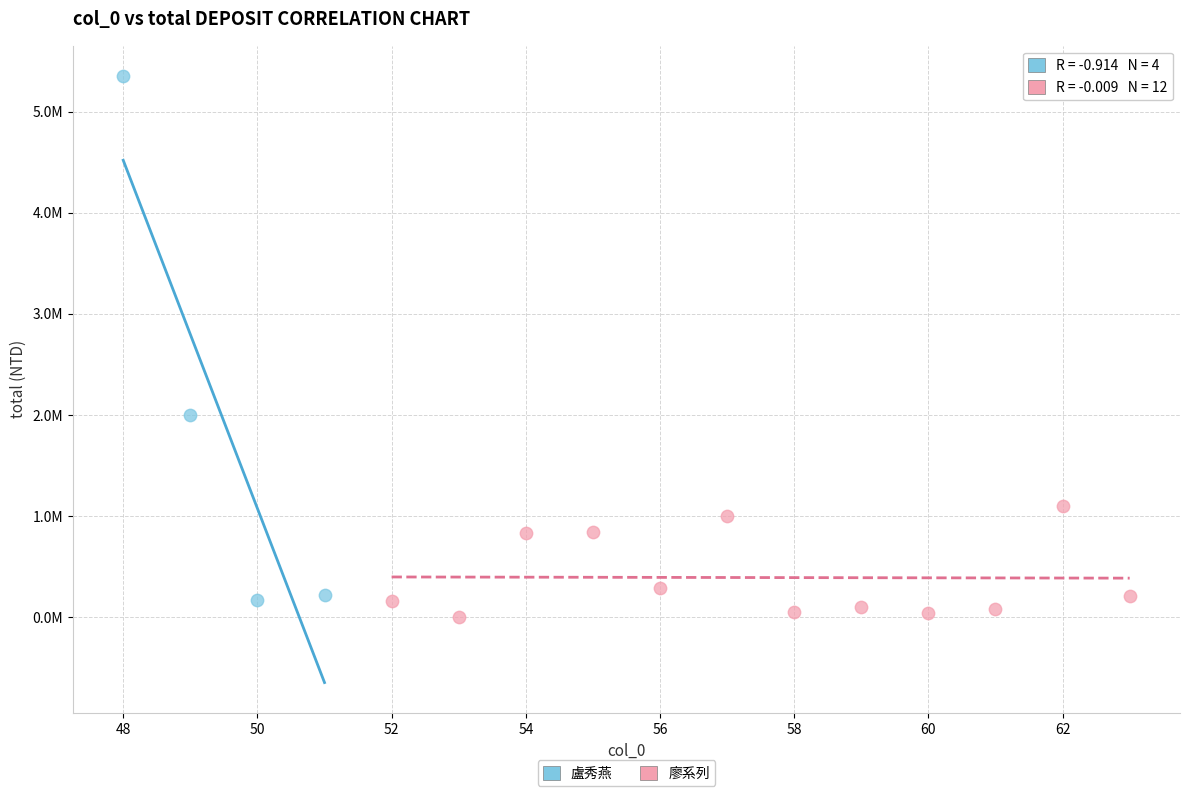

Which series contains the lowest Y value?

廖系列